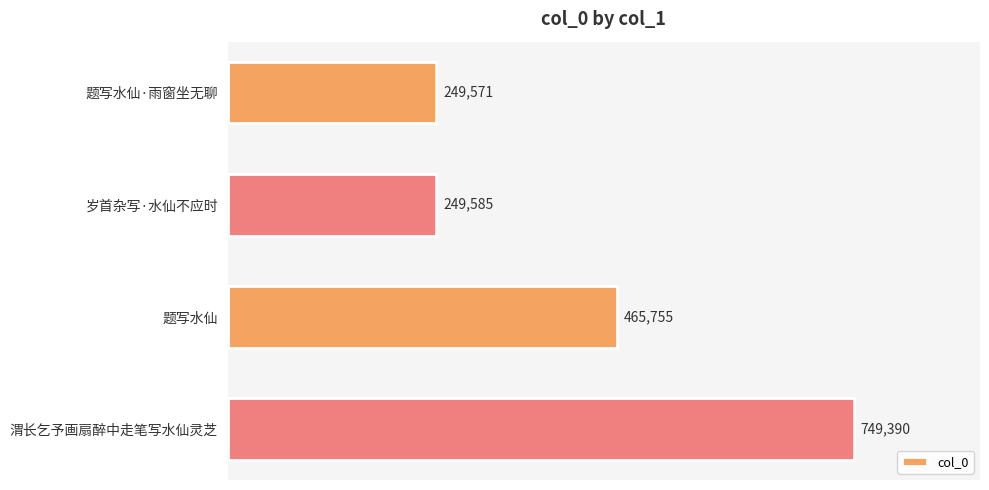

The value at 题写水仙·雨窗坐无聊 is 401893. True or false?

False